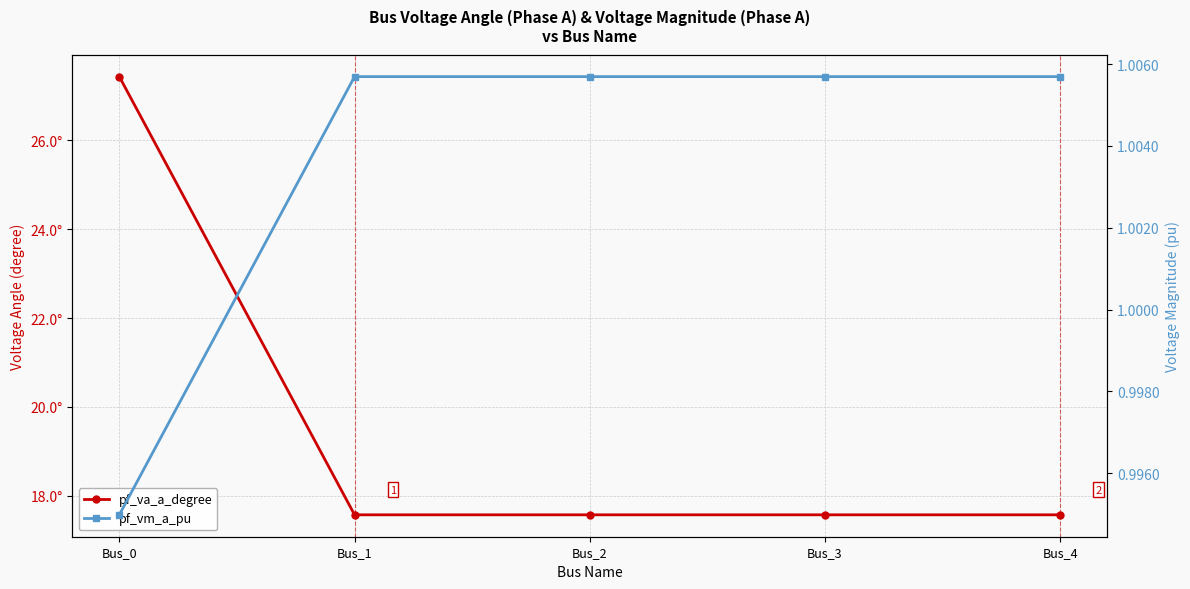

In pf_vm_a_pu, how many points are higher than both neighbors (excluding endpoints)?

1